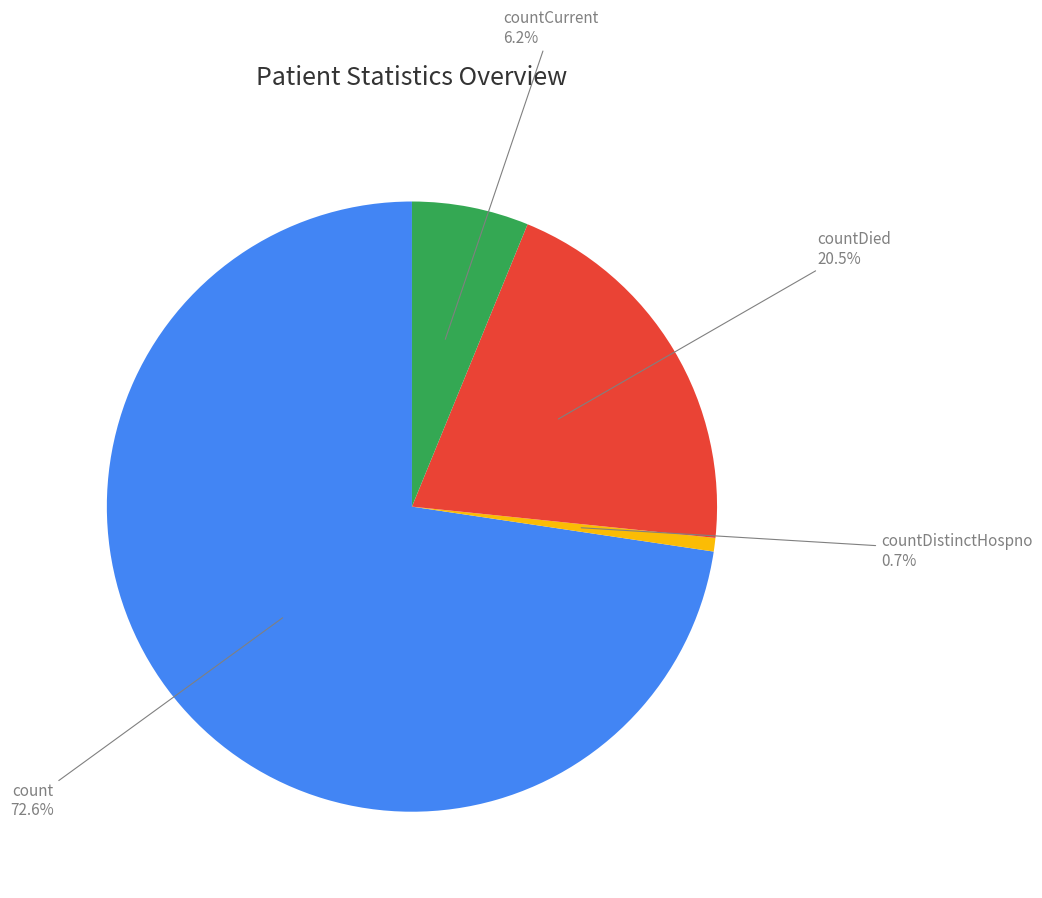

Is there any slice that represents more than half of the pie?

Yes